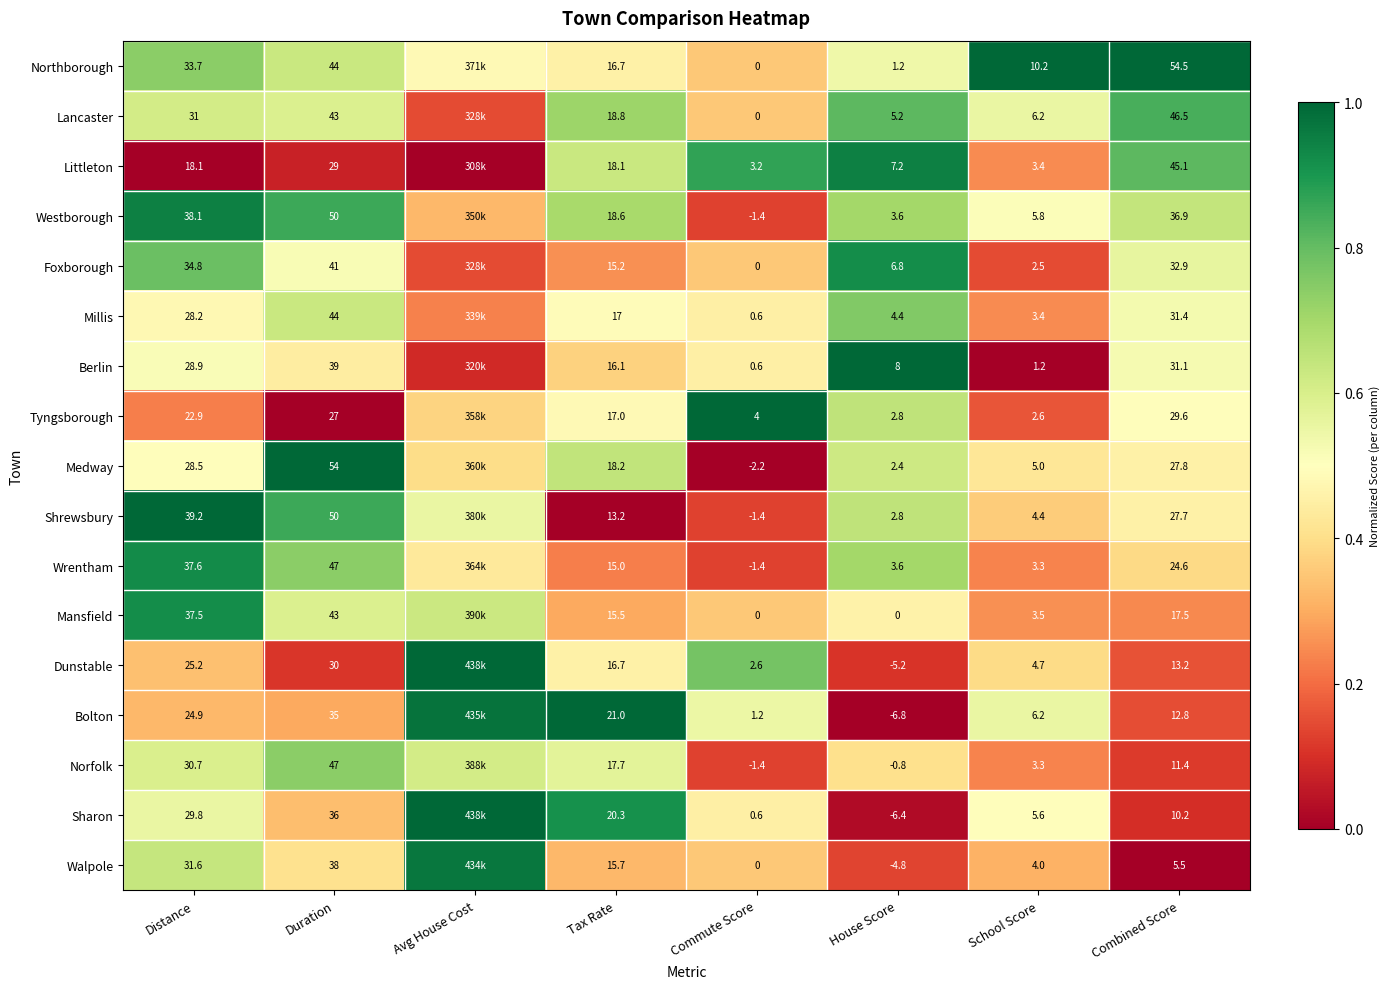

Between House Score and Distance, which is larger?

Distance